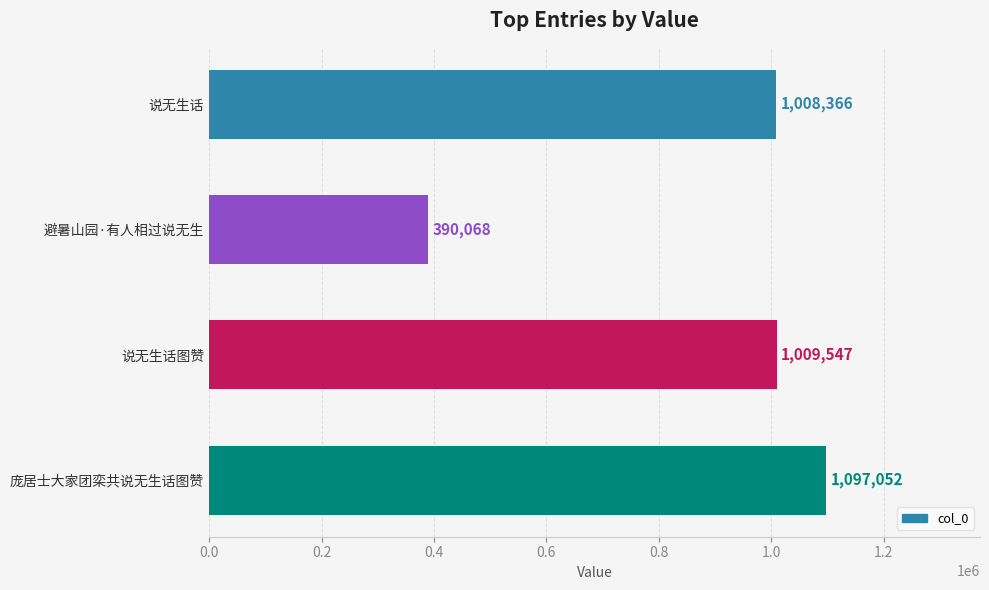

What is the approximate value at 说无生话图赞, to the nearest 10?

1009550